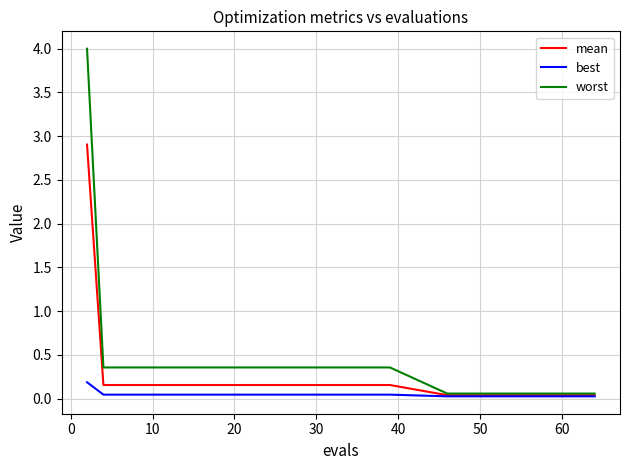

What is the difference between the maximum and minimum values in the mean series?

2.9